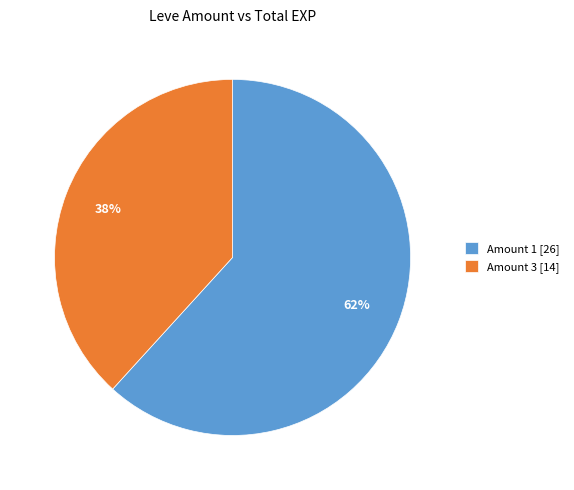

Count the number of slices in the pie.

2